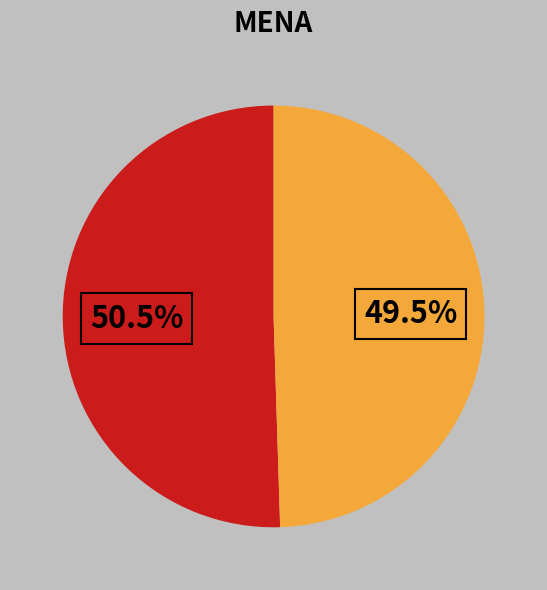

Is there any slice that represents more than half of the pie?

Yes